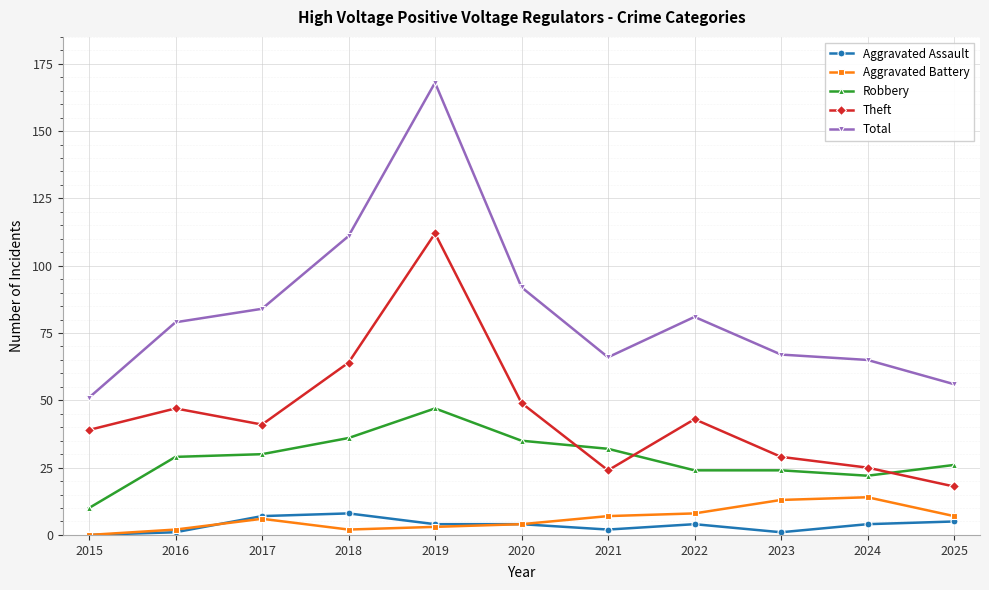

What is the average value of the Theft series?

45